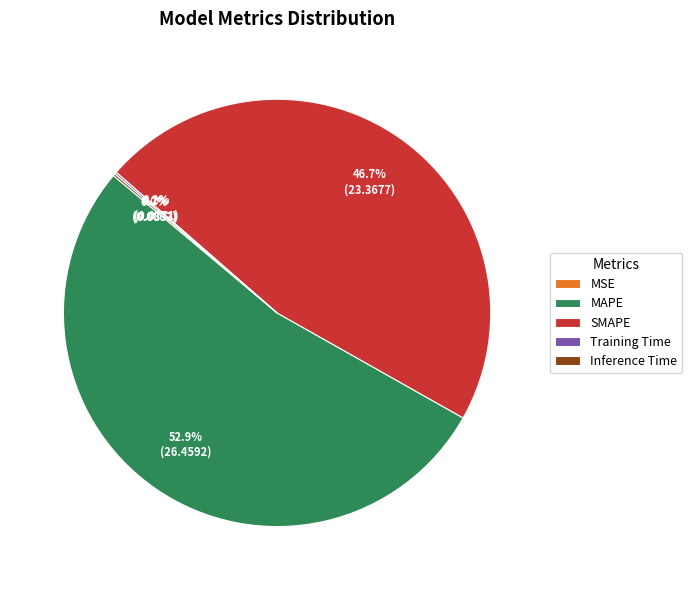

Which slice is the largest?

MAPE